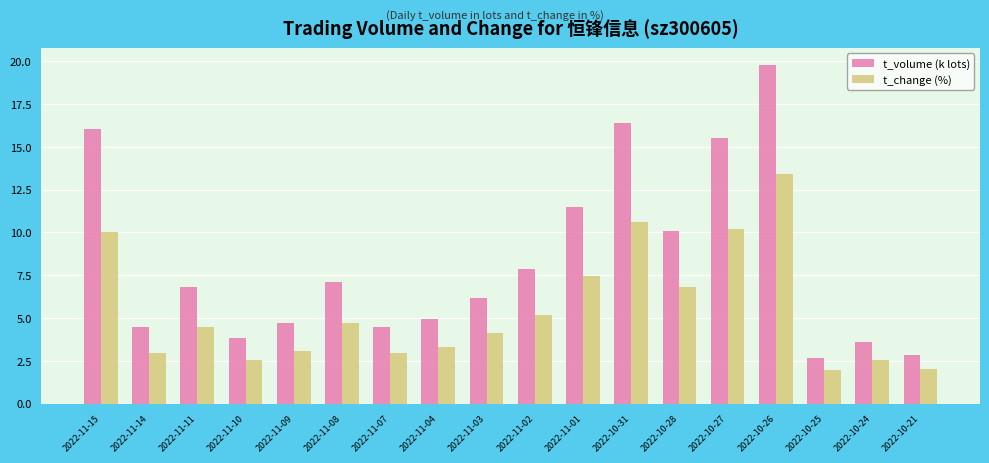

What is the difference between the maximum and minimum values in the t_volume (k lots) series?

17.1